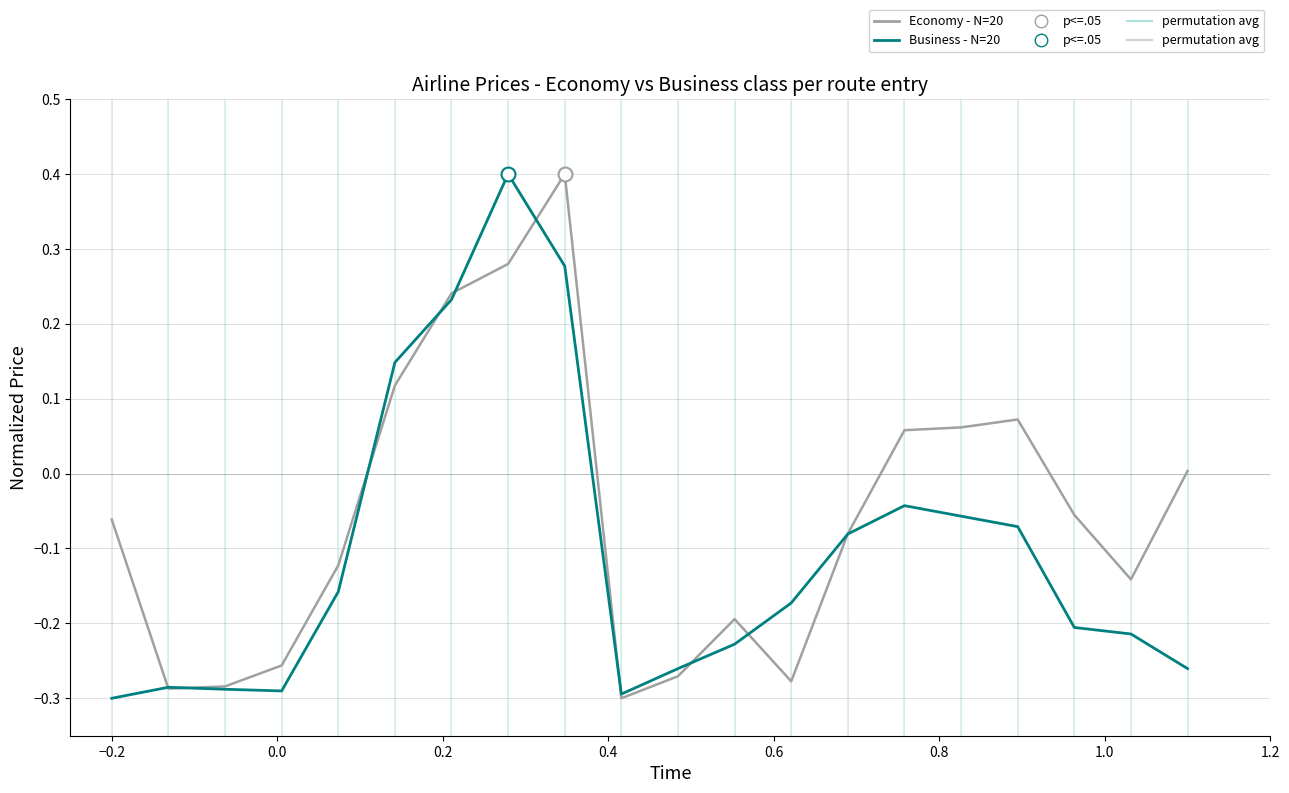

What is the greatest value displayed?

0.4